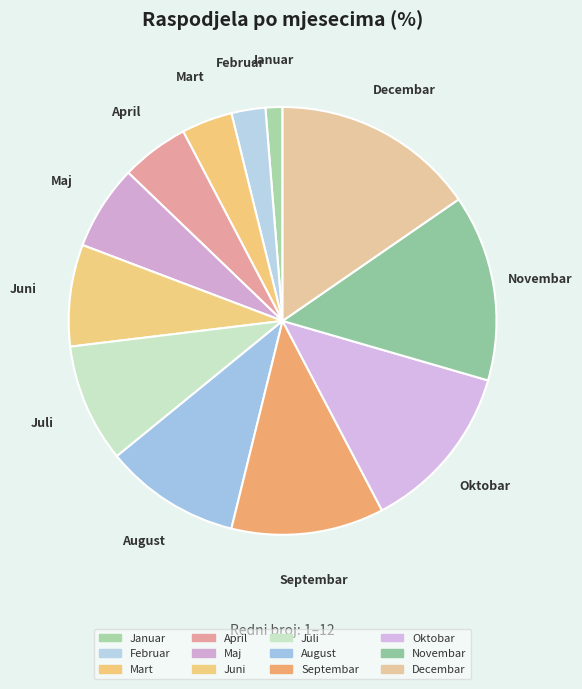

Is it true that August is 24% of the pie?

False